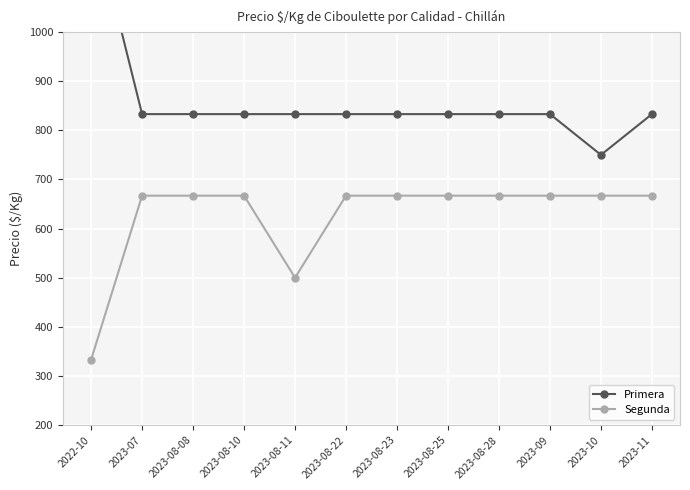

Which category has the lowest value in the Primera series?

2023-10